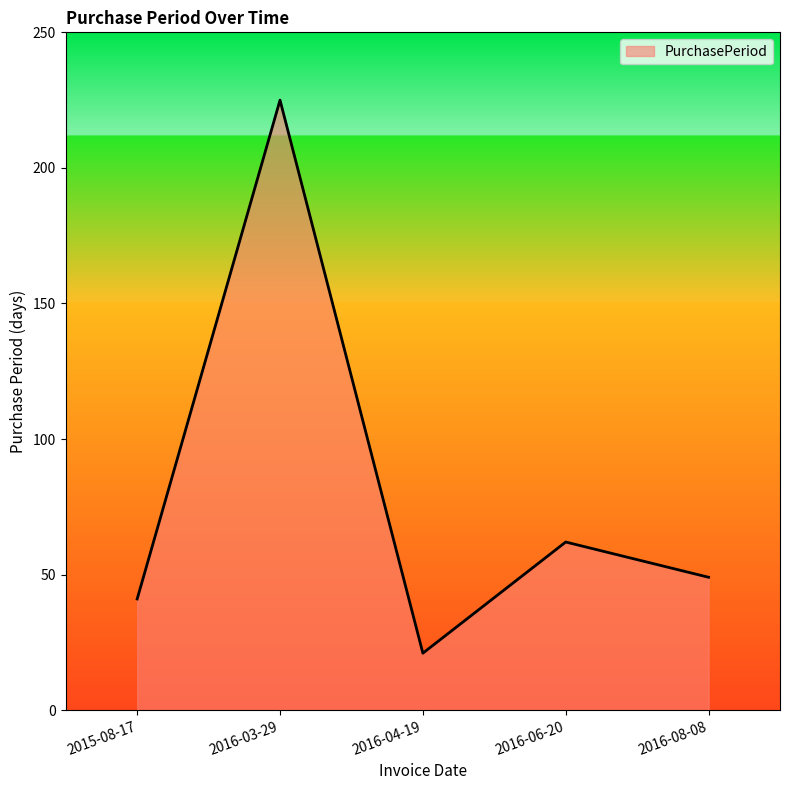

Reading left to right, list all the values displayed in this chart.

2015-08-17=41	2016-03-29=225	2016-04-19=21	2016-06-20=62	2016-08-08=49